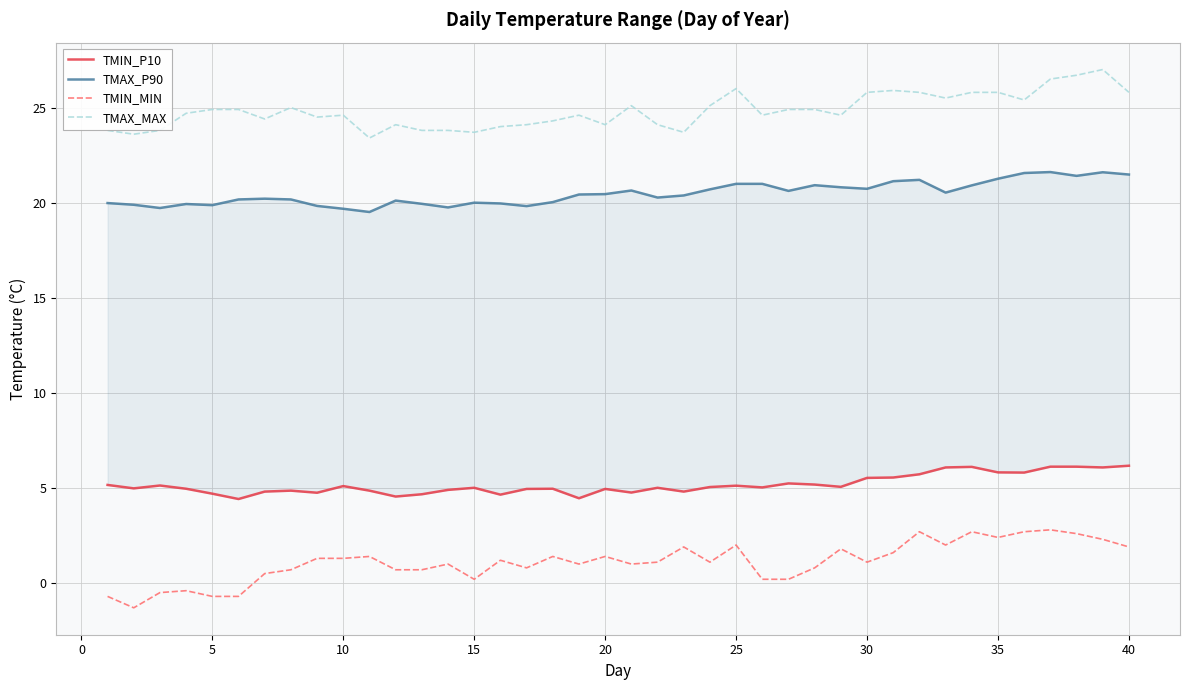

Read the TMIN_P10 value at 26.

5.2